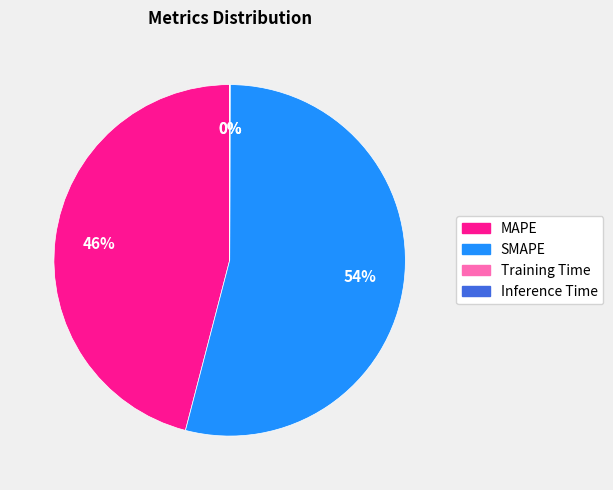

Which category has the biggest portion of the pie?

SMAPE